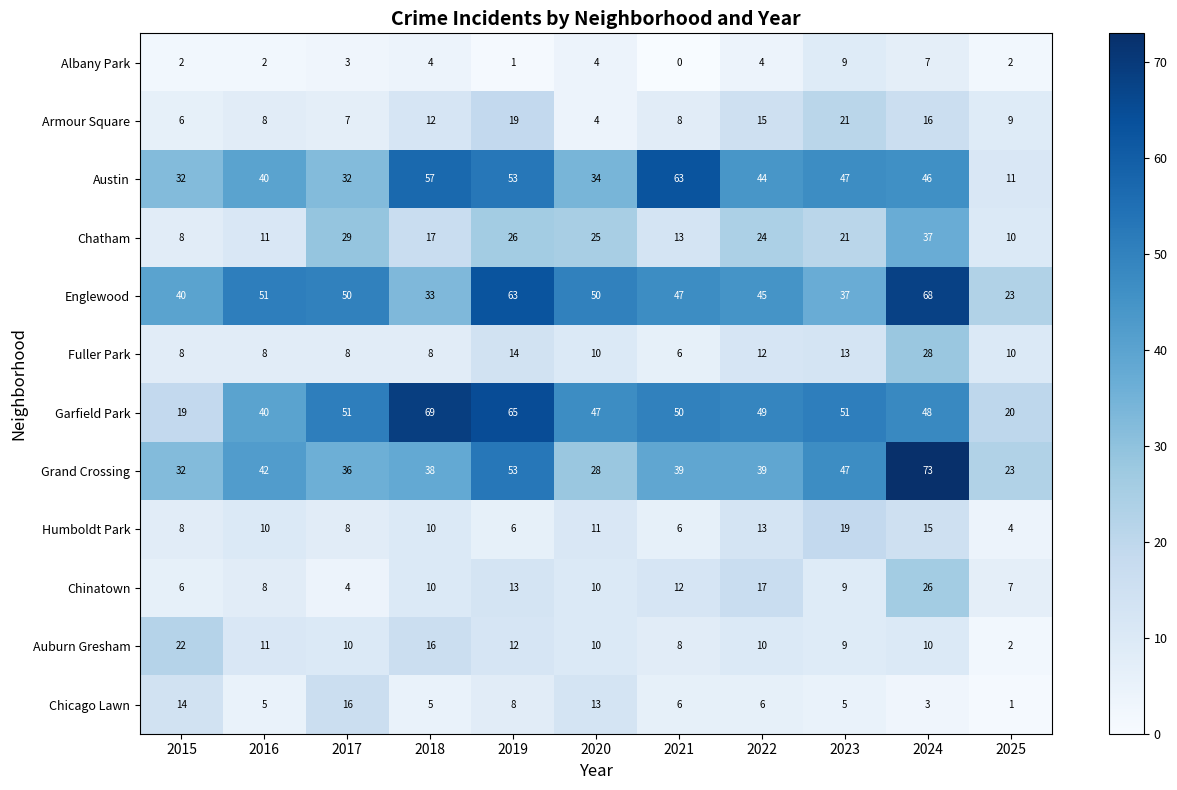

Which series has the widest spread of values?

Austin